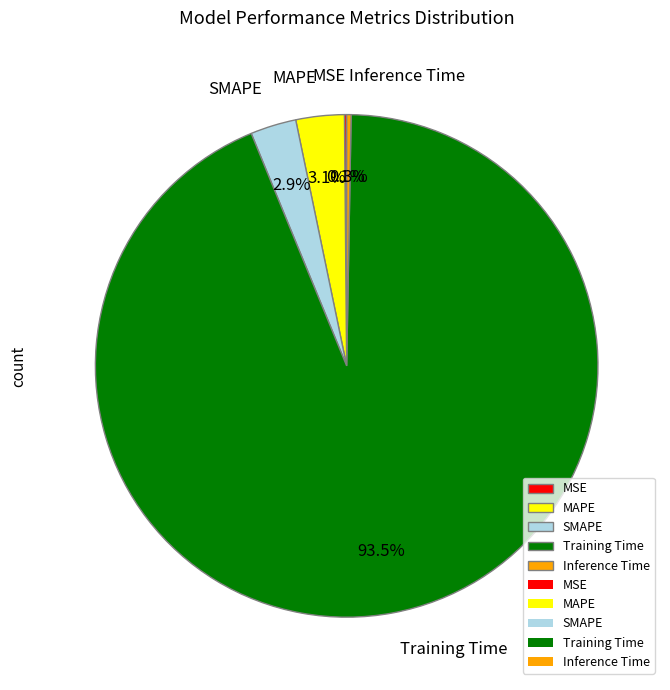

What is the largest slice in the pie chart?

Training Time